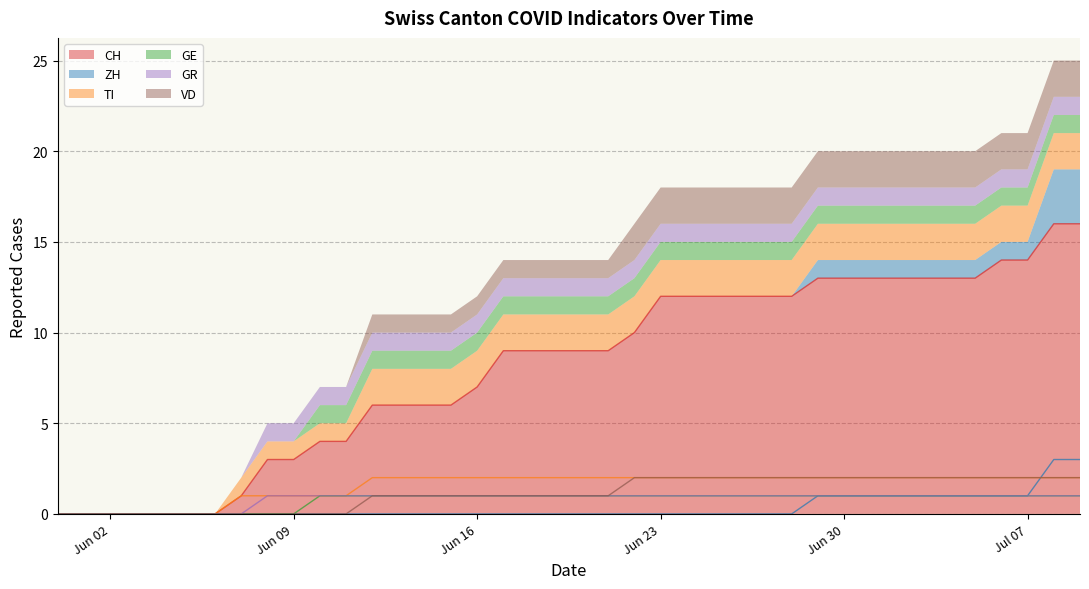

What is the difference between the highest and lowest values at 2020-06-12?

6